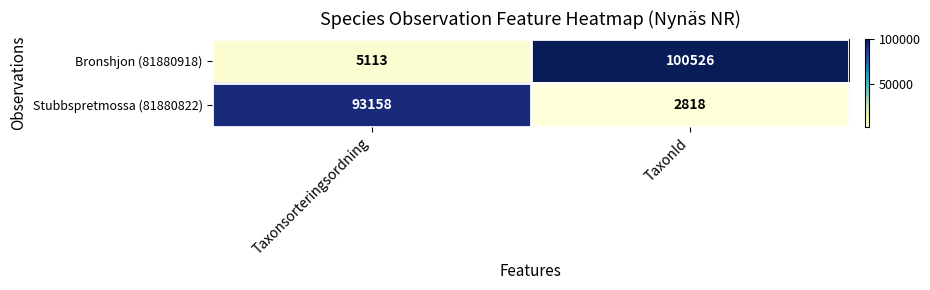

What is the sum of the Stubbspretmossa (81880822) values at TaxonId and Taxonsorteringsordning?

95976